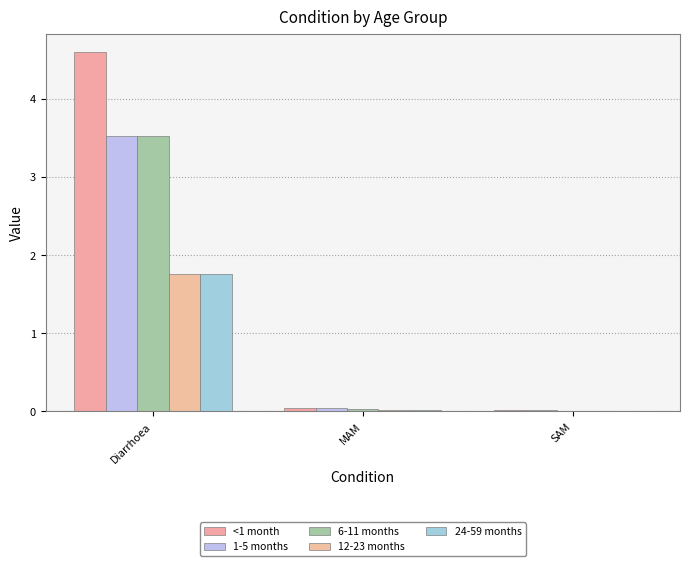

What is the average value of the <1 month series?

1.6